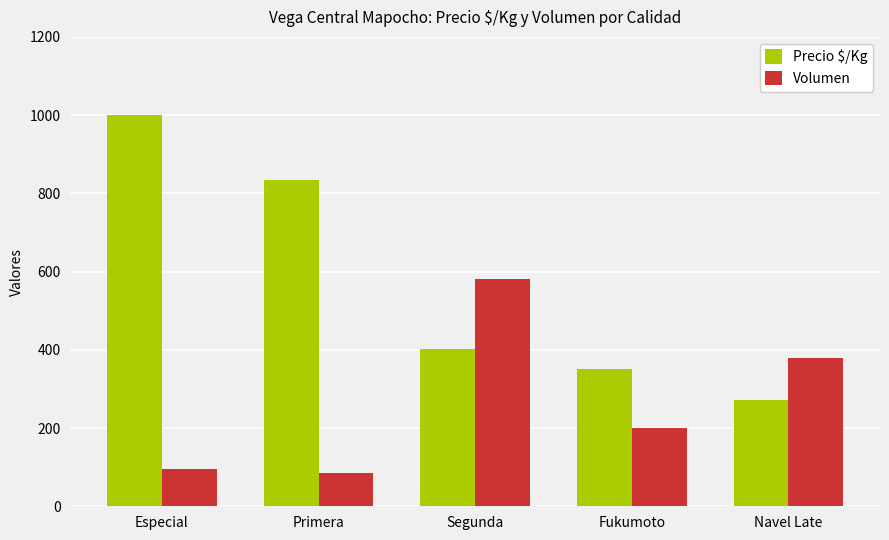

What is the difference between the second highest and second lowest values in the Precio $/Kg series?

483